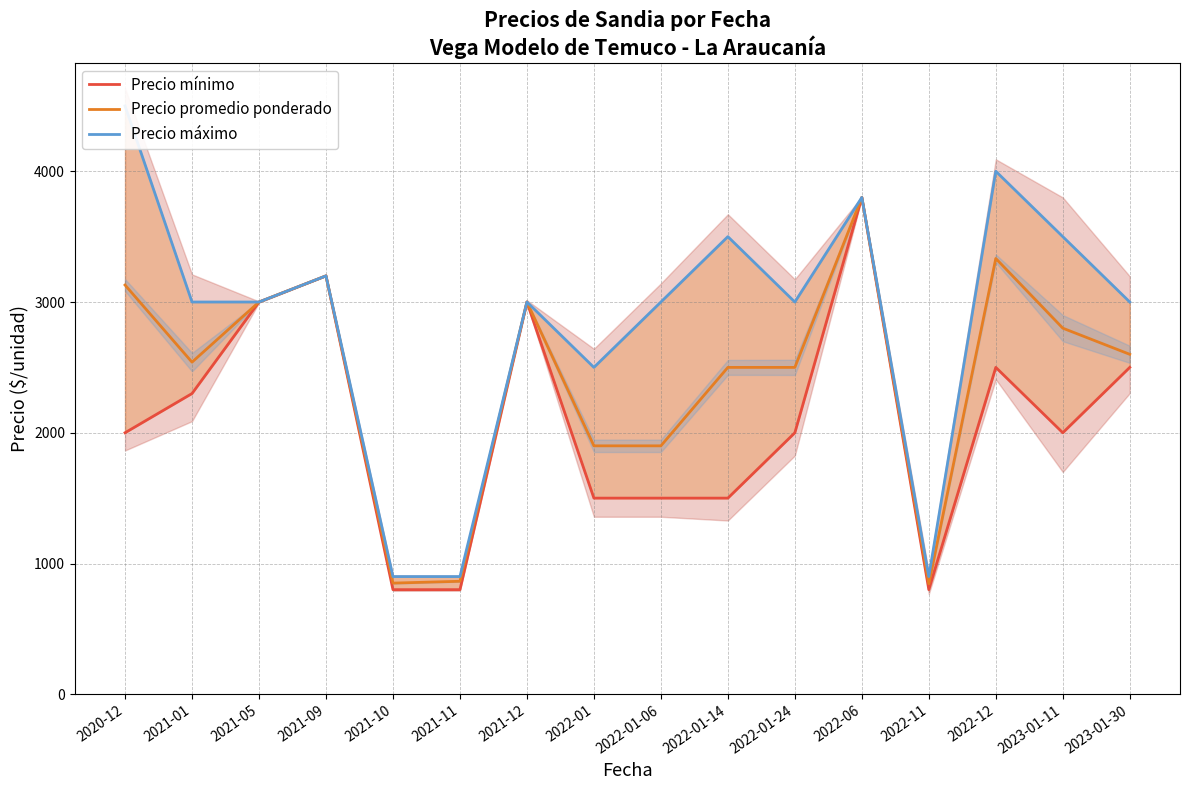

Reading right to left, transcribe all the data shown in this chart.

Precio mínimo: 2023-01-30=2500	2023-01-11=2000	2022-12=2500	2022-11=800	2022-06=3800	2022-01-24=2000	2022-01-14=1500	2022-01-06=1500	2022-01=1500	2021-12=3000	2021-11=800	2021-10=800	2021-09=3200	2021-05=3000	2021-01=2300	2020-12=2000
Precio promedio ponderado: 2023-01-30=2600	2023-01-11=2800	2022-12=3333	2022-11=845	2022-06=3800	2022-01-24=2500	2022-01-14=2500	2022-01-06=1900	2022-01=1900	2021-12=3000	2021-11=864	2021-10=850	2021-09=3200	2021-05=3000	2021-01=2540	2020-12=3130
Precio máximo: 2023-01-30=3000	2023-01-11=3500	2022-12=4000	2022-11=900	2022-06=3800	2022-01-24=3000	2022-01-14=3500	2022-01-06=3000	2022-01=2500	2021-12=3000	2021-11=900	2021-10=900	2021-09=3200	2021-05=3000	2021-01=3000	2020-12=4500